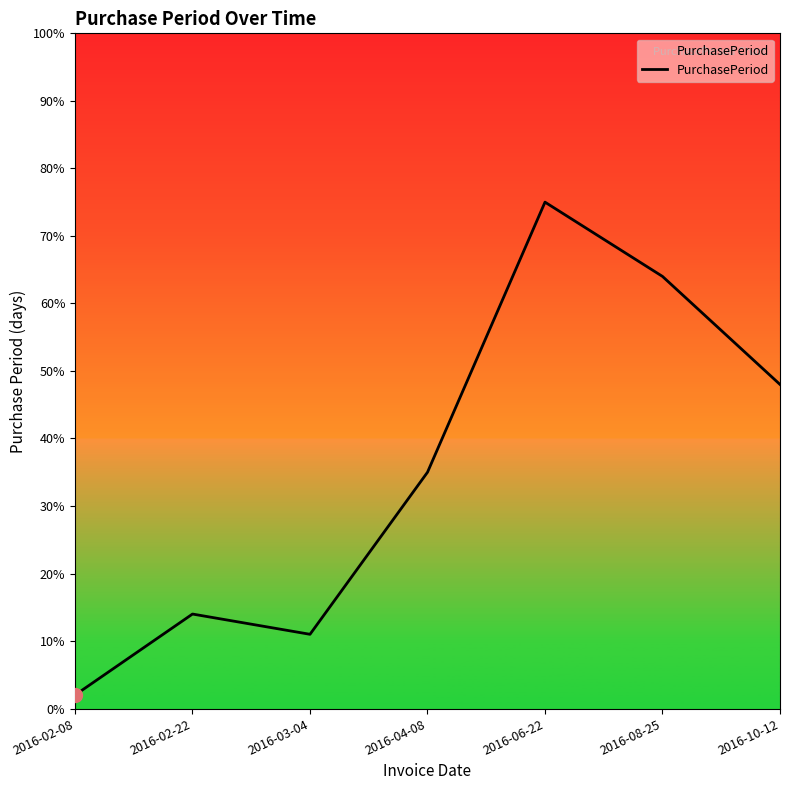

The value at 2016-03-04 is 5. True or false?

False